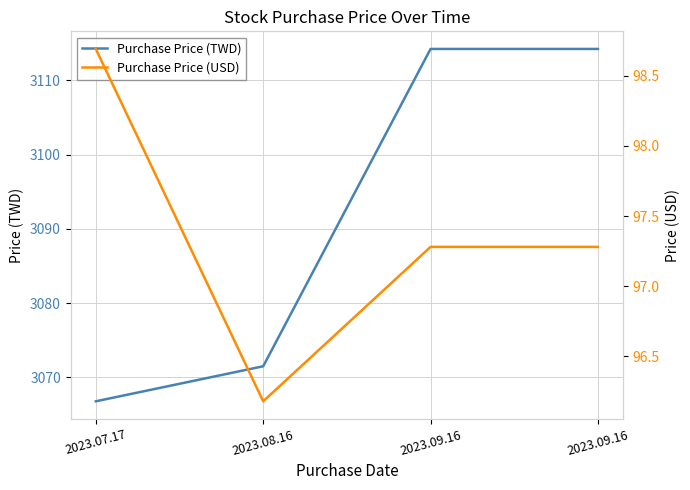

The Purchase Price (USD) series shows 97.3 at 2023.09.16. True or false?

True